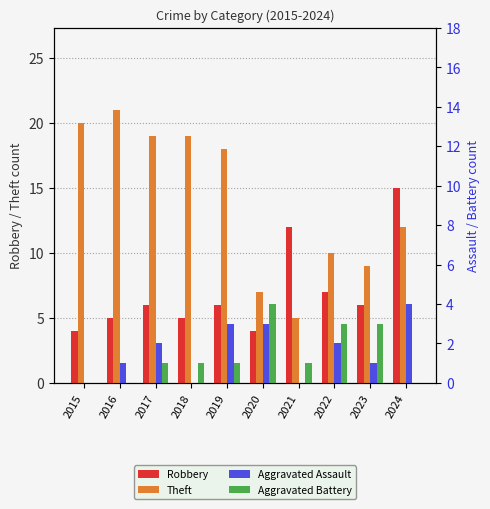

At which label is Aggravated Battery closest to 2?

2017